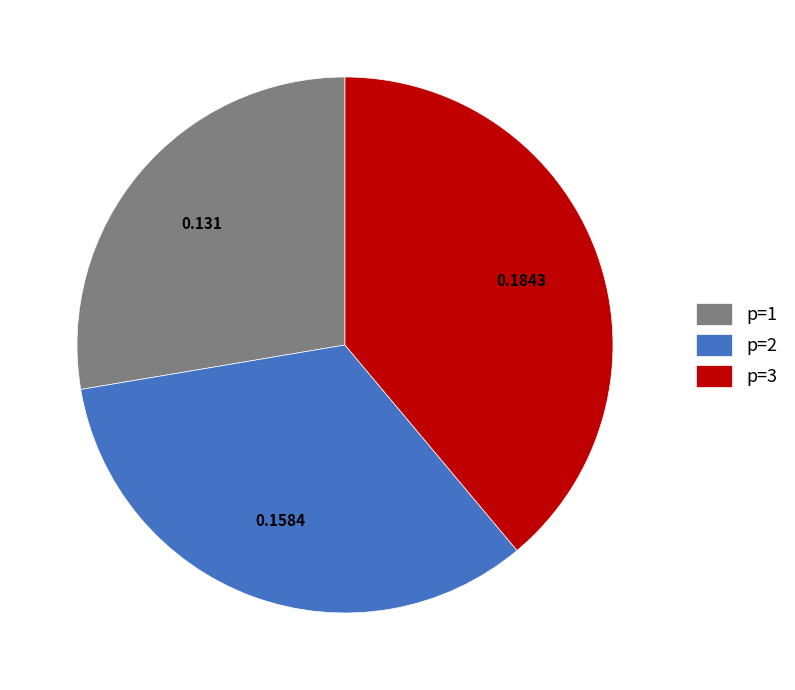

Is there any slice that represents more than half of the pie?

No